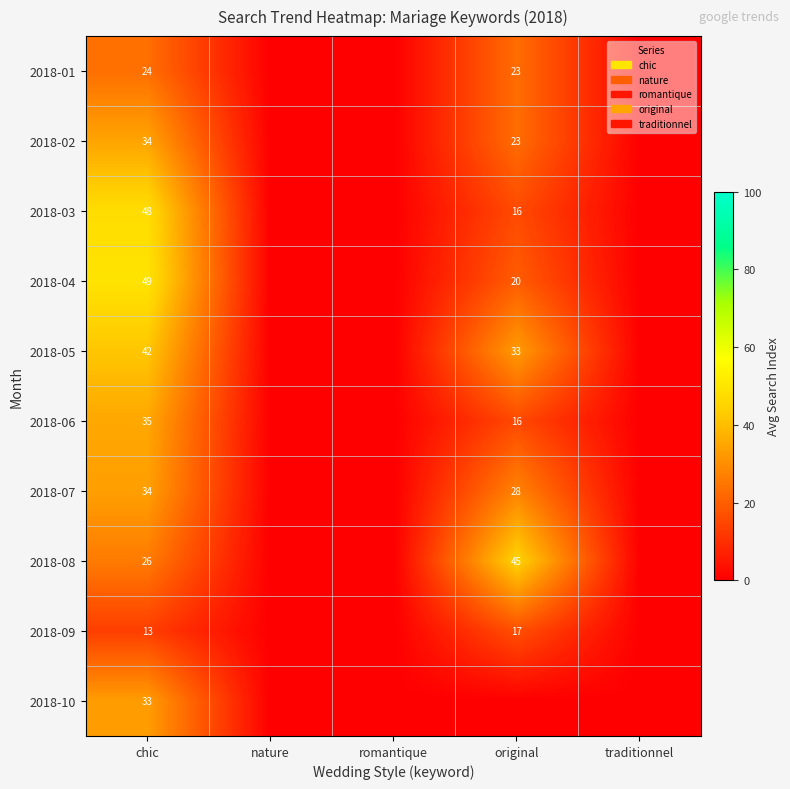

The 2018-02 series shows 14 at original. True or false?

False